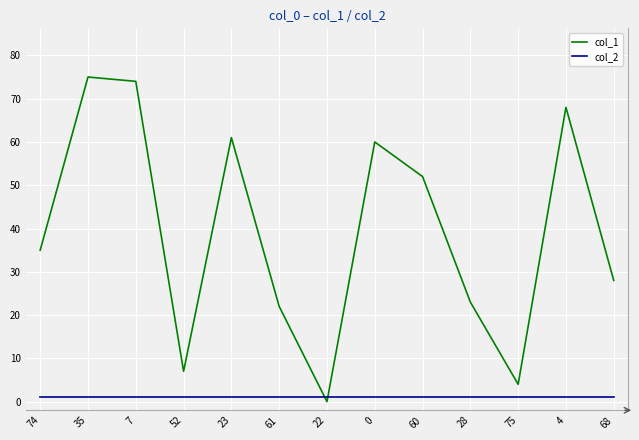

True or false: col_1 has a value of 23 at 28.

True